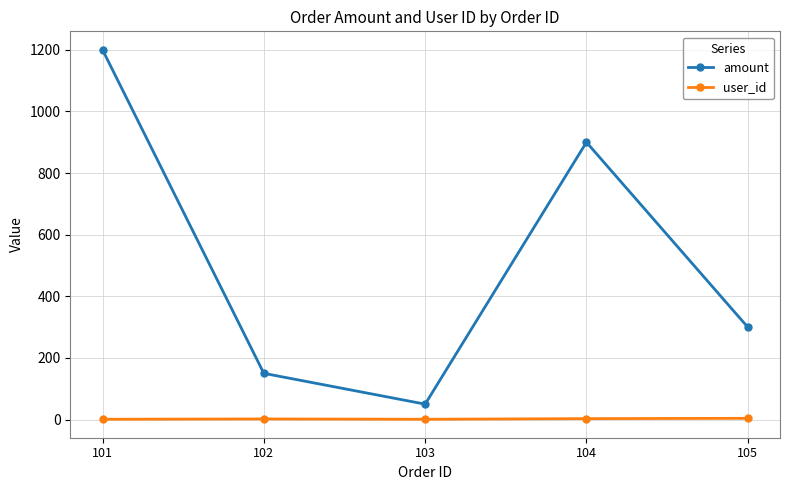

What is the sum of the user_id values at 101 and 105?

5